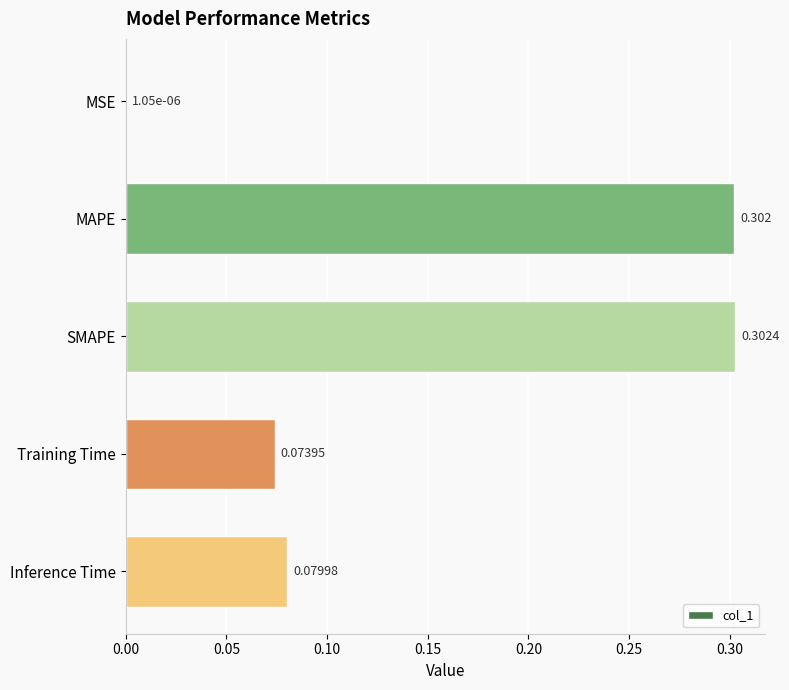

Which category has the highest value across all series?

SMAPE